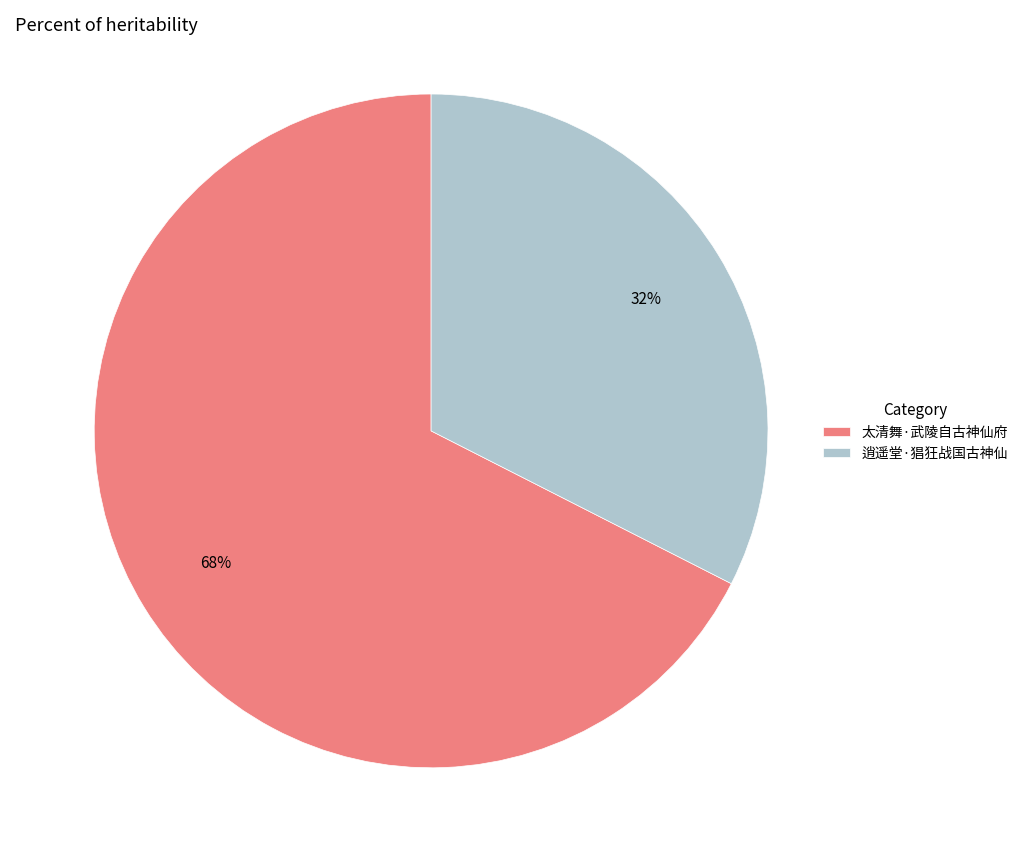

How many segments does this pie chart have?

2